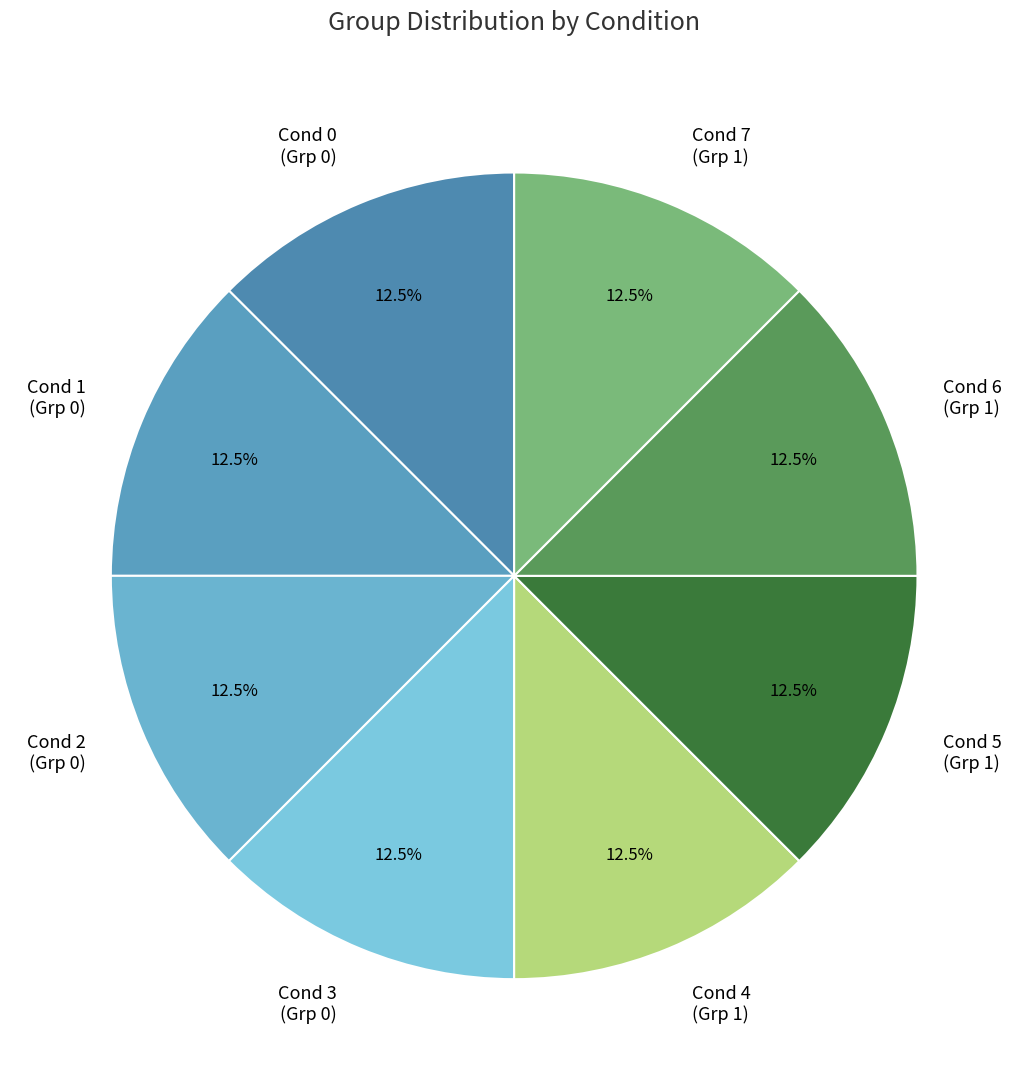

Is there a majority slice in this chart?

No